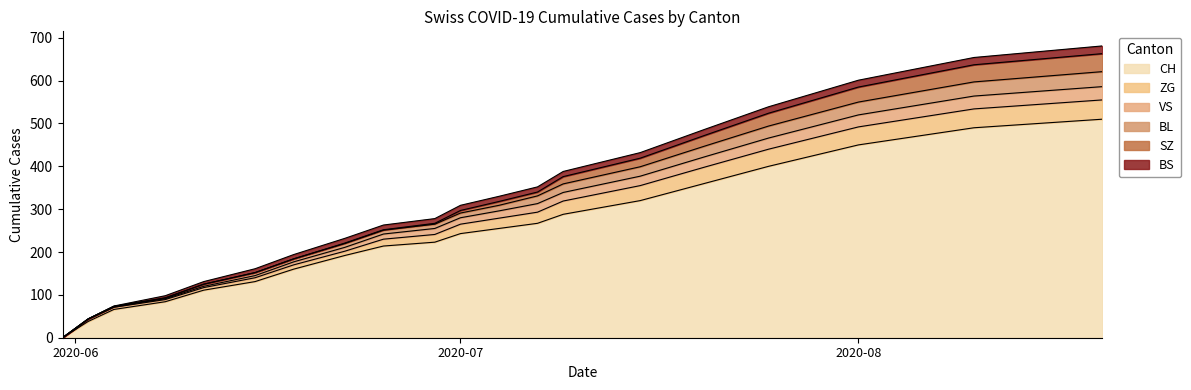

Is the value of BL at 2020-06-02 greater than the value of VS at 2020-06-08?

No